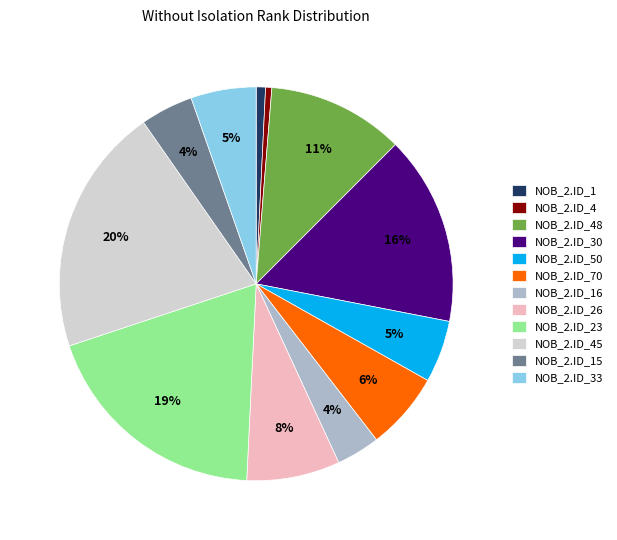

True or false: NOB_2.ID_26 accounts for 20% of the total.

False